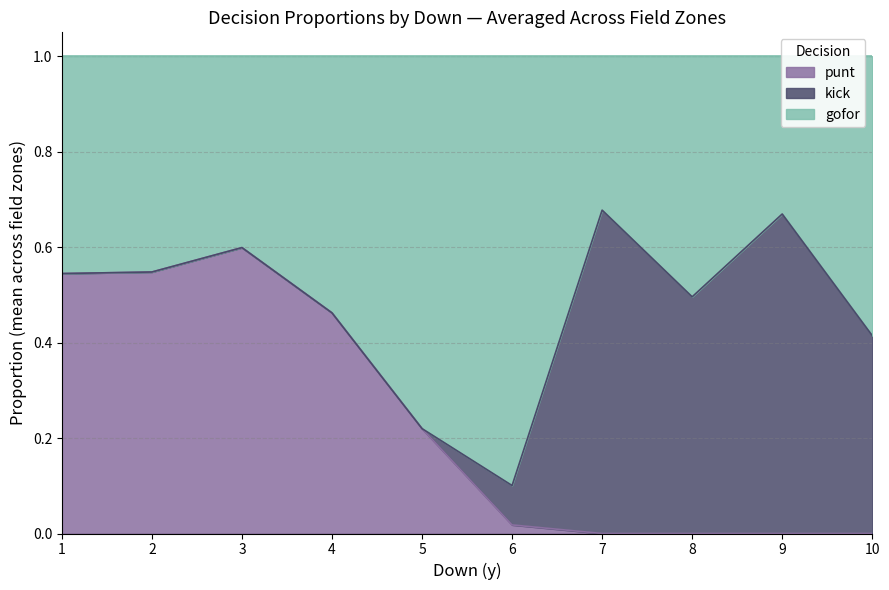

Where is the first local maximum for kick?

7